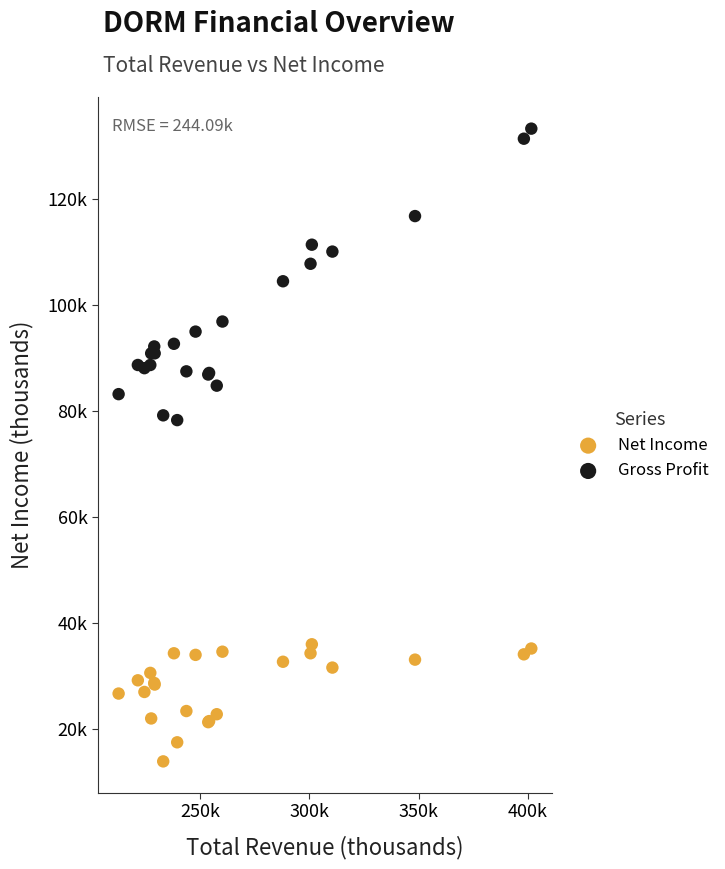

Which series contains the highest Y value?

Gross Profit